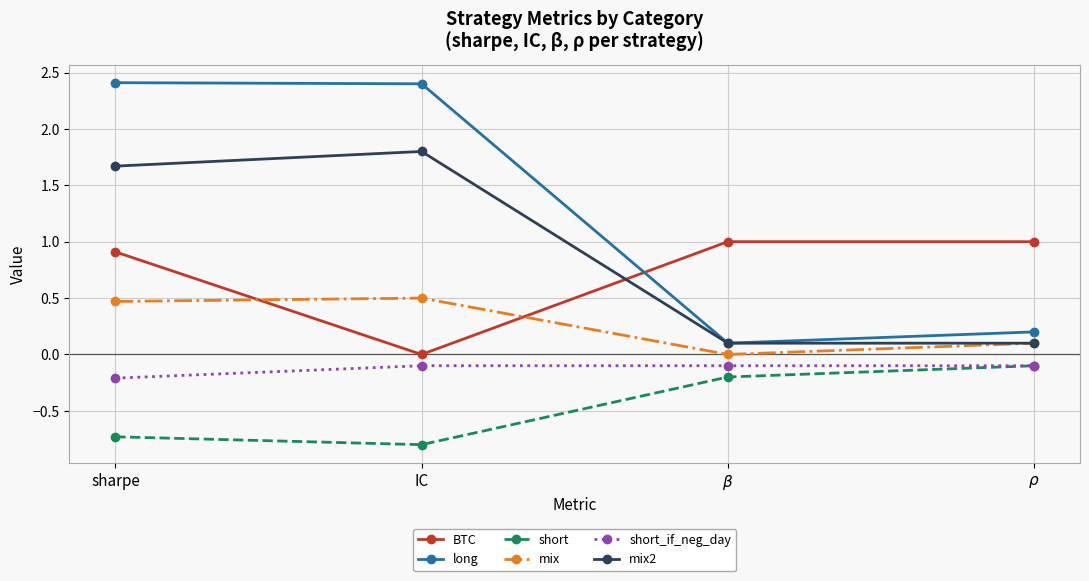

Reading left to right, extract all data points from this chart.

BTC: 0.9	0.0	1.0	1.0
long: 2.4	2.4	0.1	0.2
short: -0.7	-0.8	-0.2	-0.1
mix: 0.5	0.5	0.0	0.1
short_if_neg_day: -0.2	-0.1	-0.1	-0.1
mix2: 1.7	1.8	0.1	0.1